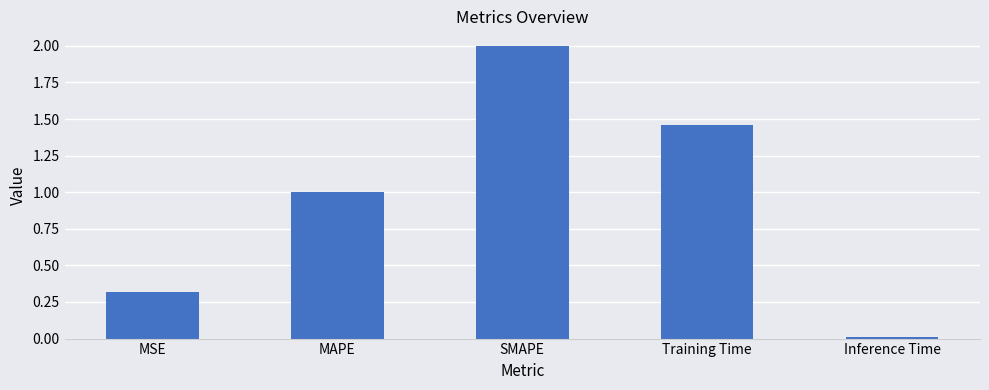

What value does the data have at SMAPE?

2.0